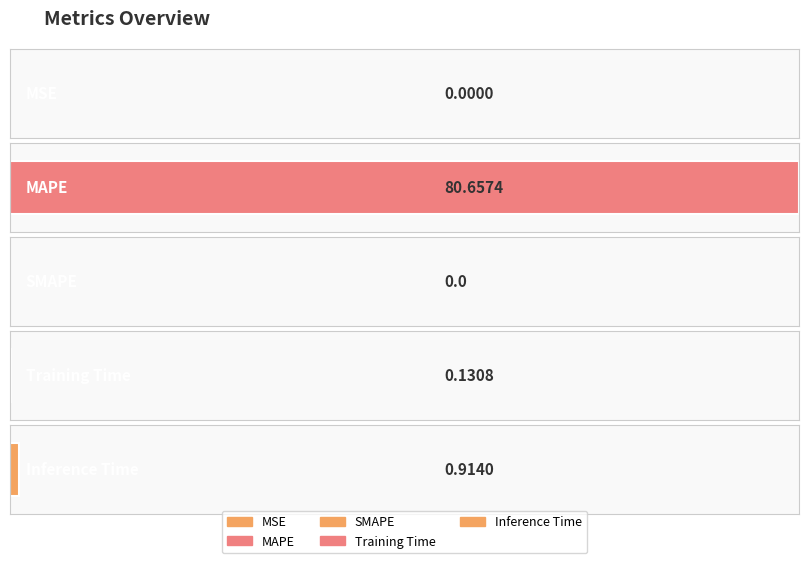

Which has a higher value, MSE or MAPE?

MAPE